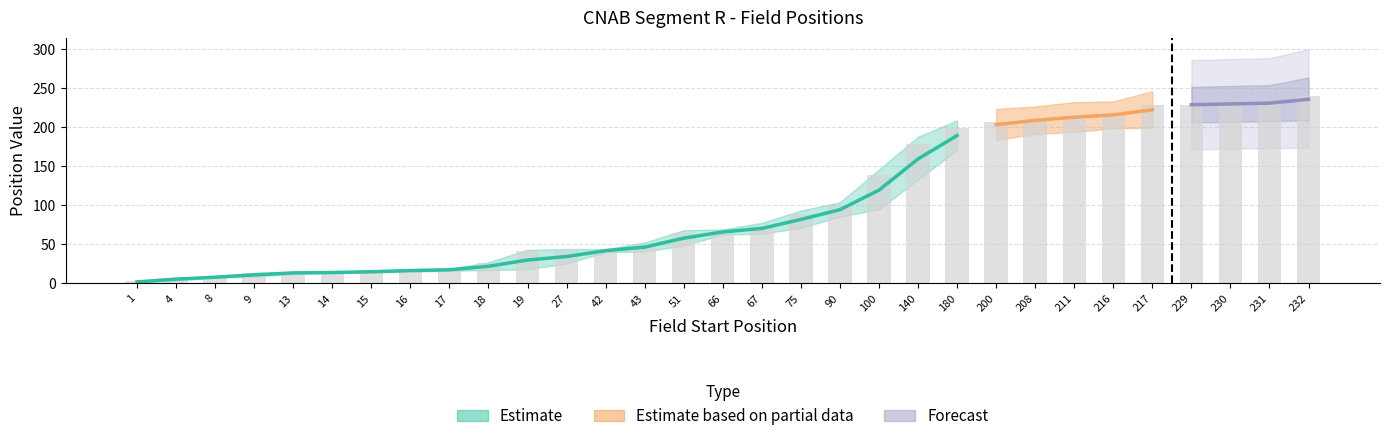

The chart shows a value of 350 at 232. True or false?

False